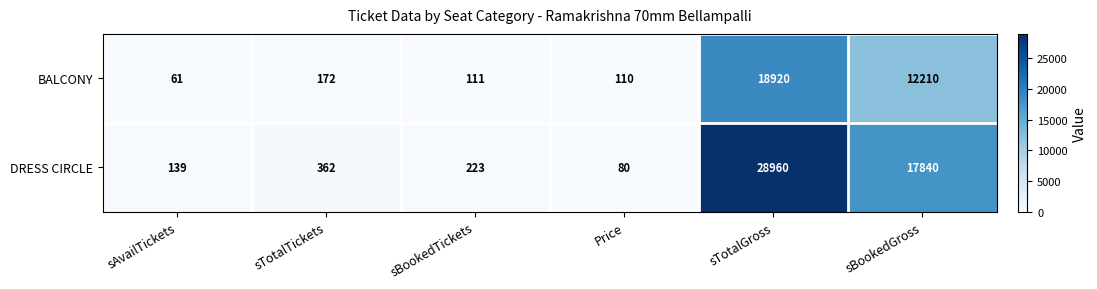

What is the sum of all DRESS CIRCLE values?

47604